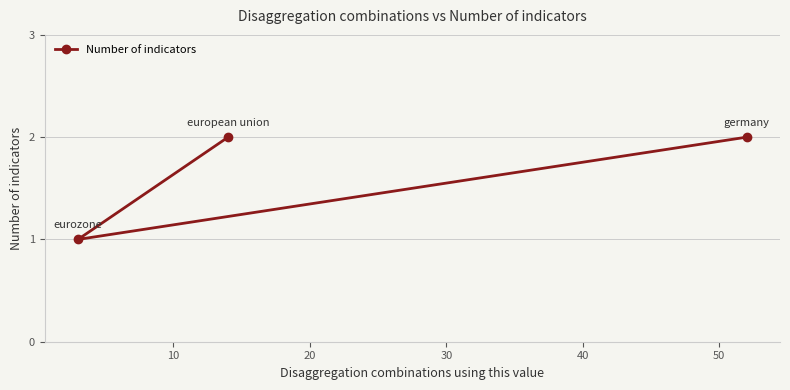

What is the sum of all values?

5